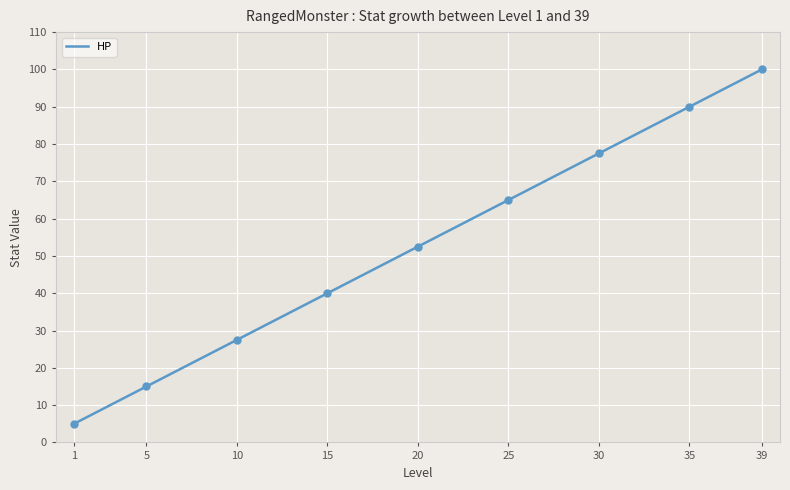

At which label does HP reach its peak?

39